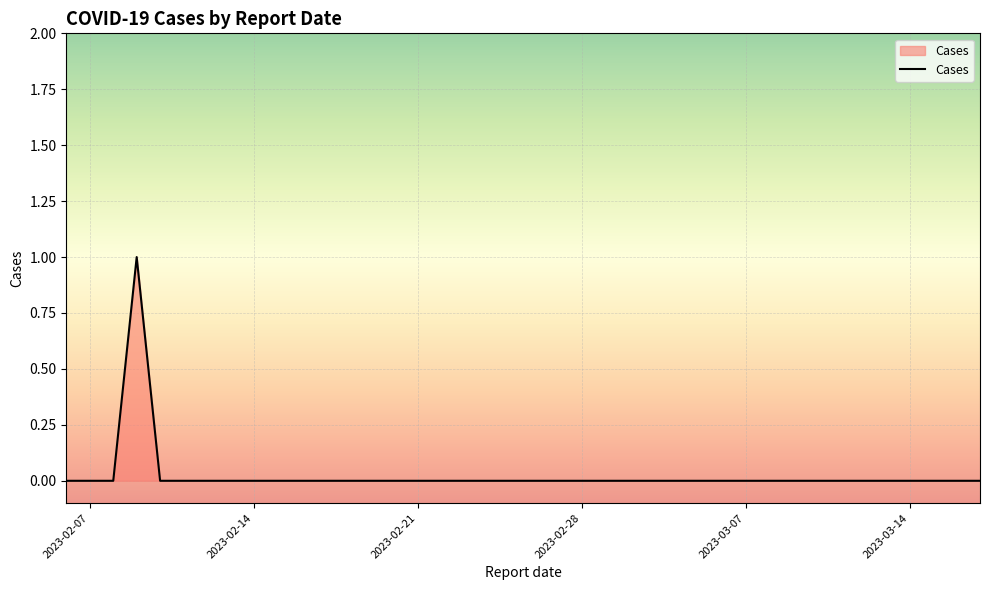

List the labels in order of value, largest first.

2023-02-09, 2023-03-17, 2023-03-16, 2023-03-15, 2023-03-14, 2023-03-13, 2023-03-12, 2023-03-11, 2023-03-10, 2023-03-09, 2023-03-08, 2023-03-07, 2023-03-06, 2023-03-05, 2023-03-04, 2023-03-03, 2023-03-02, 2023-03-01, 2023-02-28, 2023-02-27, 2023-02-26, 2023-02-25, 2023-02-24, 2023-02-23, 2023-02-22, 2023-02-21, 2023-02-20, 2023-02-19, 2023-02-18, 2023-02-17, 2023-02-16, 2023-02-15, 2023-02-14, 2023-02-13, 2023-02-12, 2023-02-11, 2023-02-10, 2023-02-08, 2023-02-07, 2023-02-06